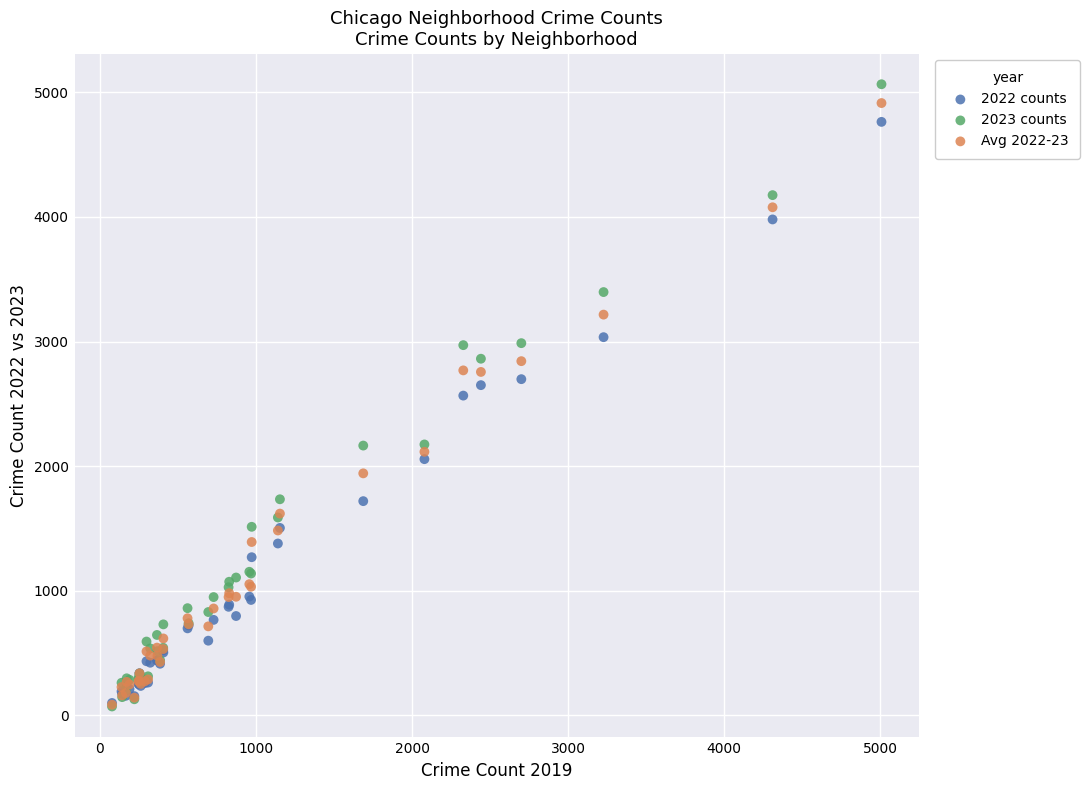

What are all the series names shown in the legend?

2022 counts, 2023 counts, Avg 2022-23